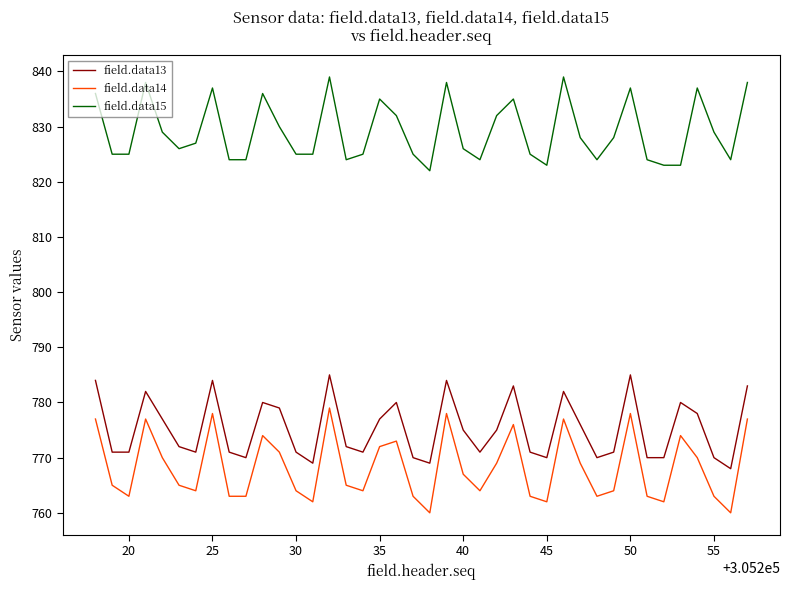

True or false: field.data14 and field.data15 cross at least once.

False